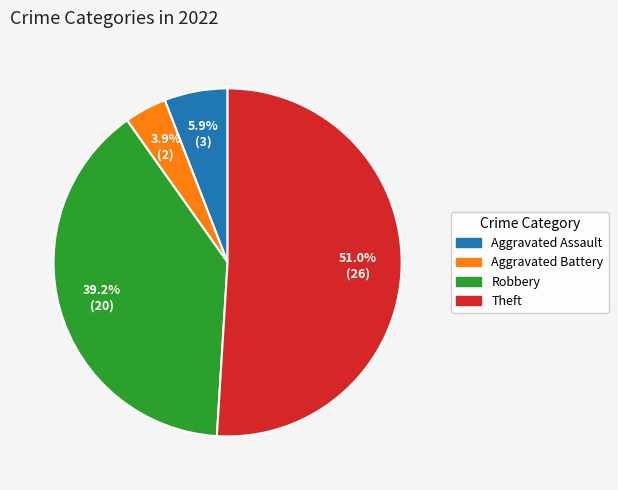

Combined, do Aggravated Battery and Aggravated Assault account for over 50%?

No